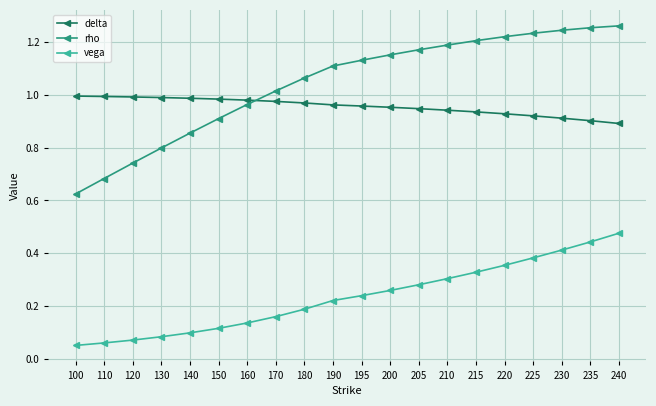

What is the sum of the delta values at 140 and 120?

2.0